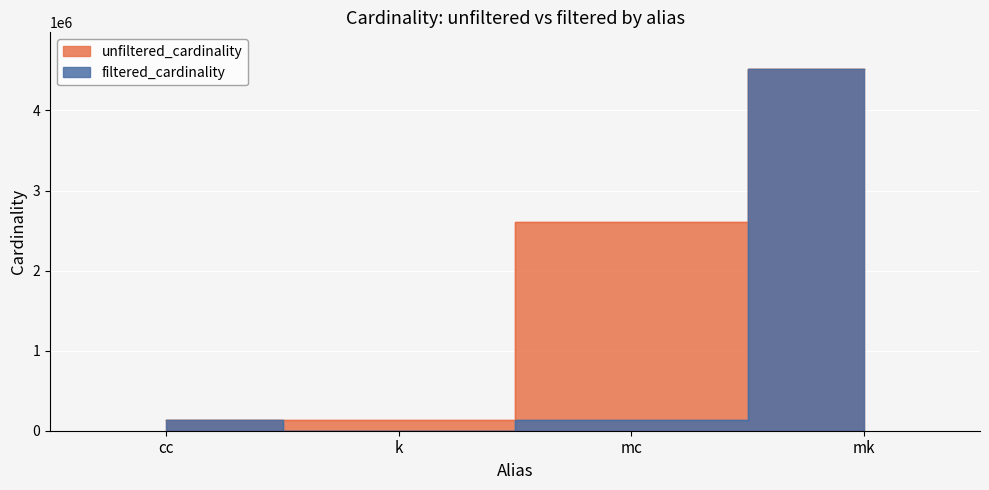

Rank the series by their maximum value, from highest to lowest.

unfiltered_cardinality, filtered_cardinality